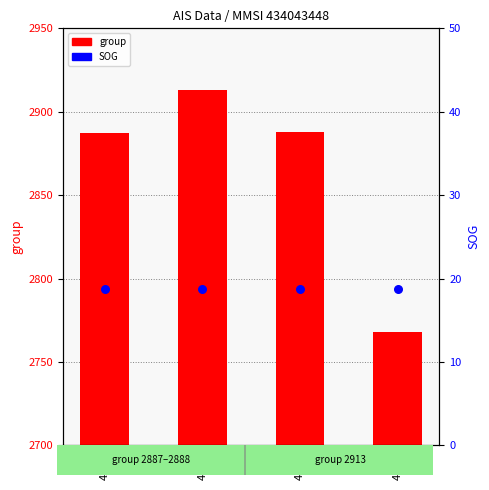

Which series has the widest spread of Y values?

group